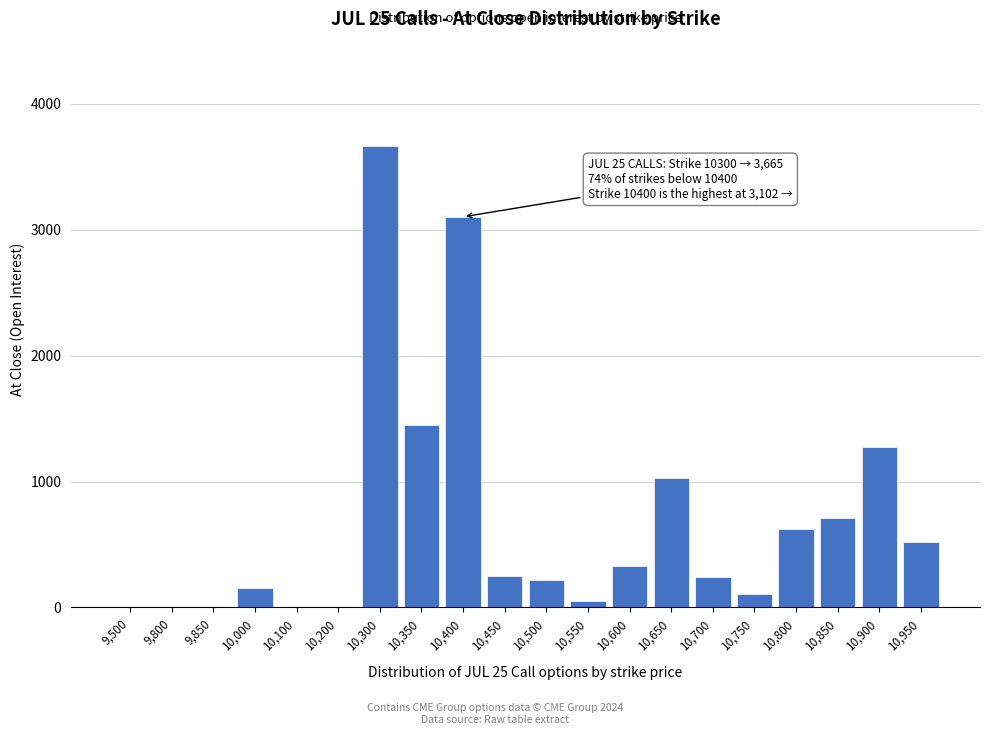

The chart shows a value of 247 at 10,450. True or false?

True